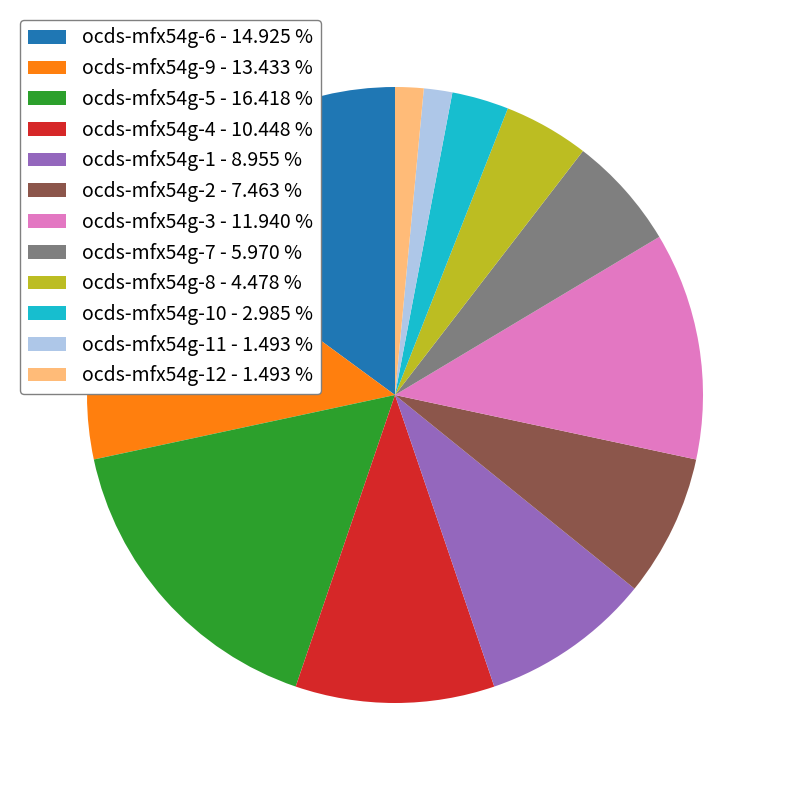

What is the ratio of the value at ocds-mfx54g-8 - 4.478 % to the value at ocds-mfx54g-12 - 1.493 %?

3.0